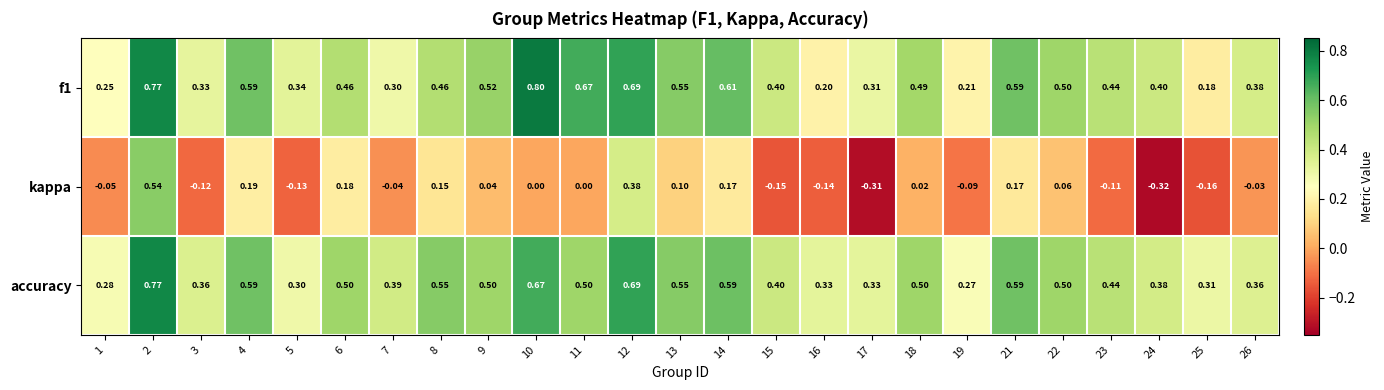

Which label corresponds to the largest value in the chart?

10